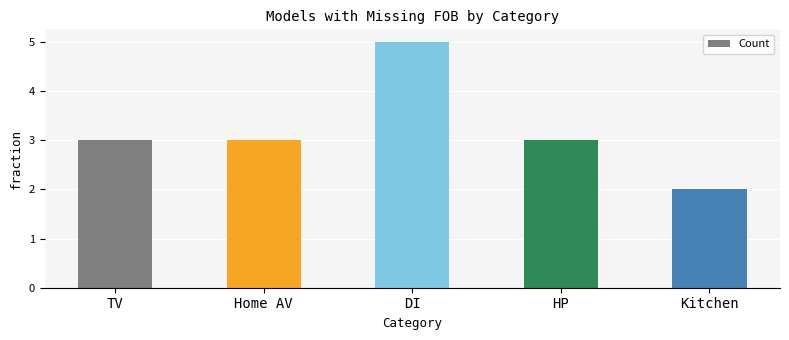

What is the difference between the values at DI and Kitchen?

3